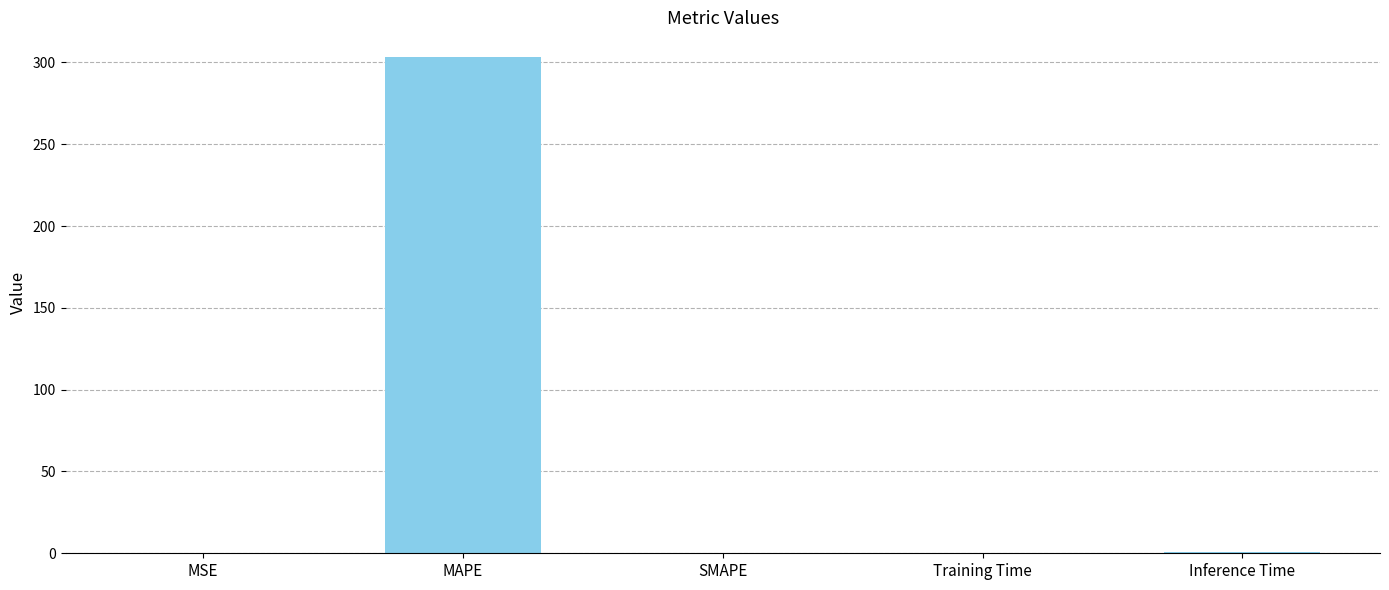

Which has a higher value, Inference Time or MAPE?

MAPE